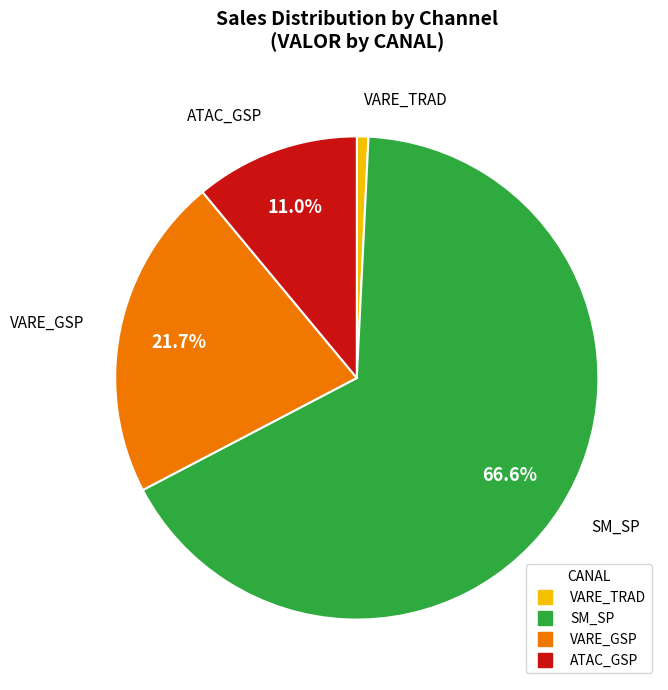

Is there a majority slice in this chart?

Yes